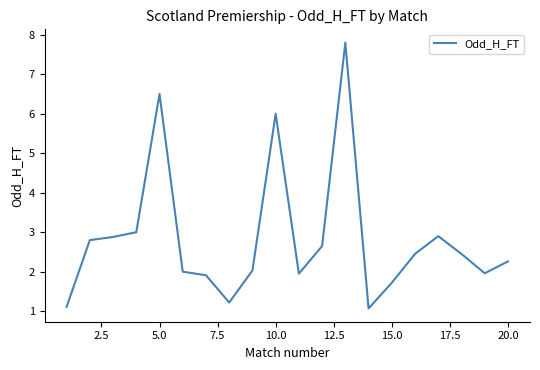

What is the minimum value shown in the chart?

1.1